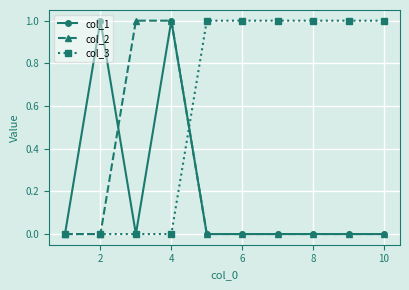

What are all the series names shown in the legend?

col_1, col_2, col_3